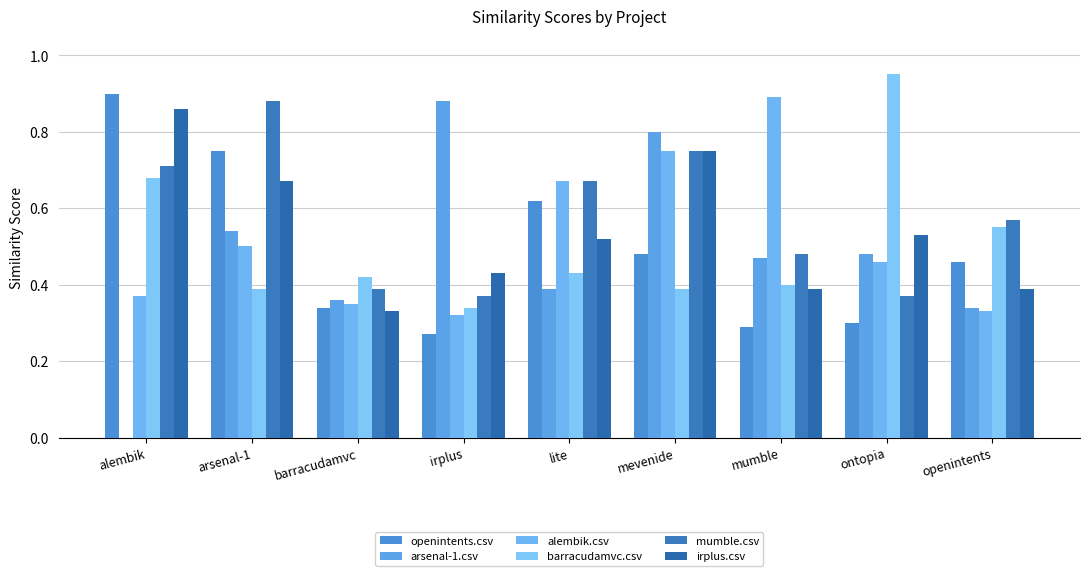

How many alembik.csv values are between 0 and 1?

9